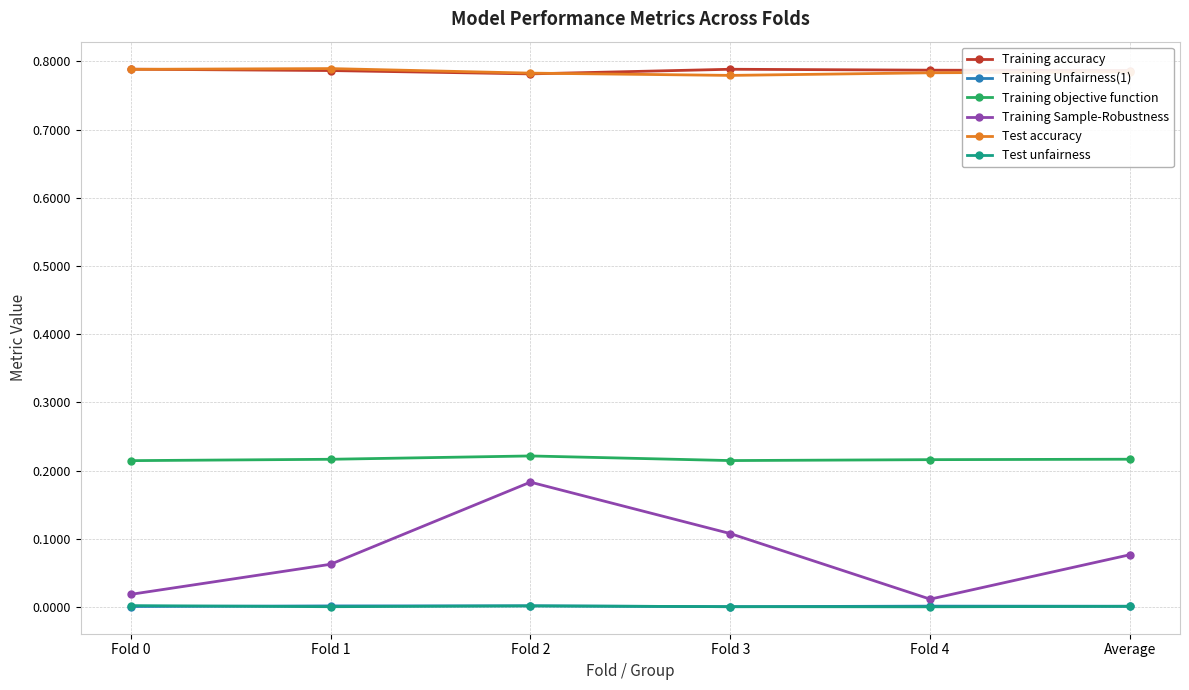

How many lines are shown in the chart?

6